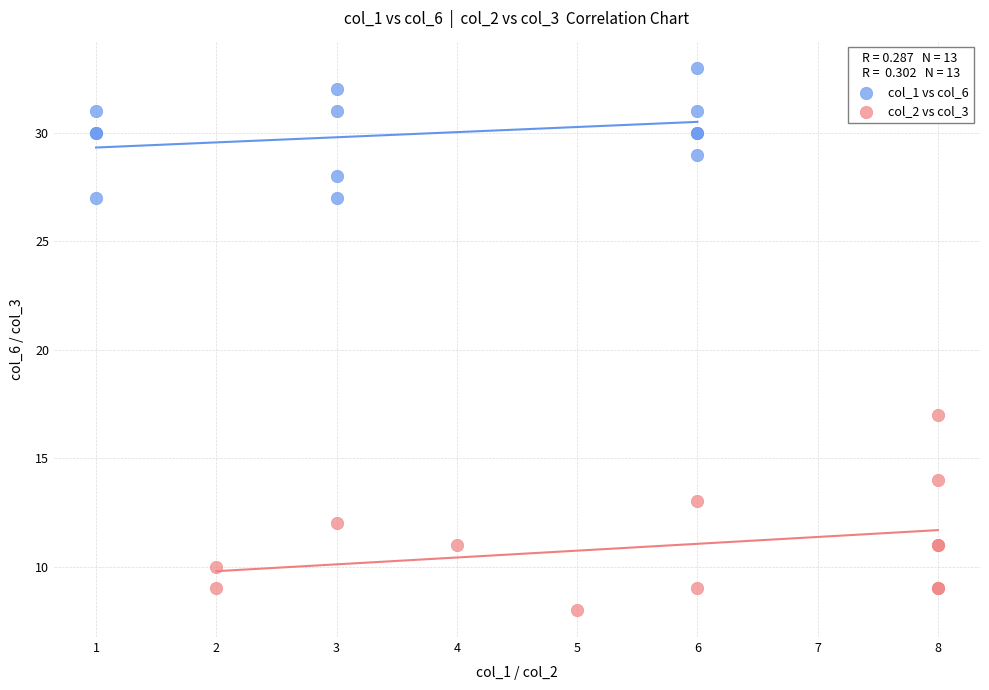

Which series reaches the maximum Y coordinate?

col_1 vs col_6